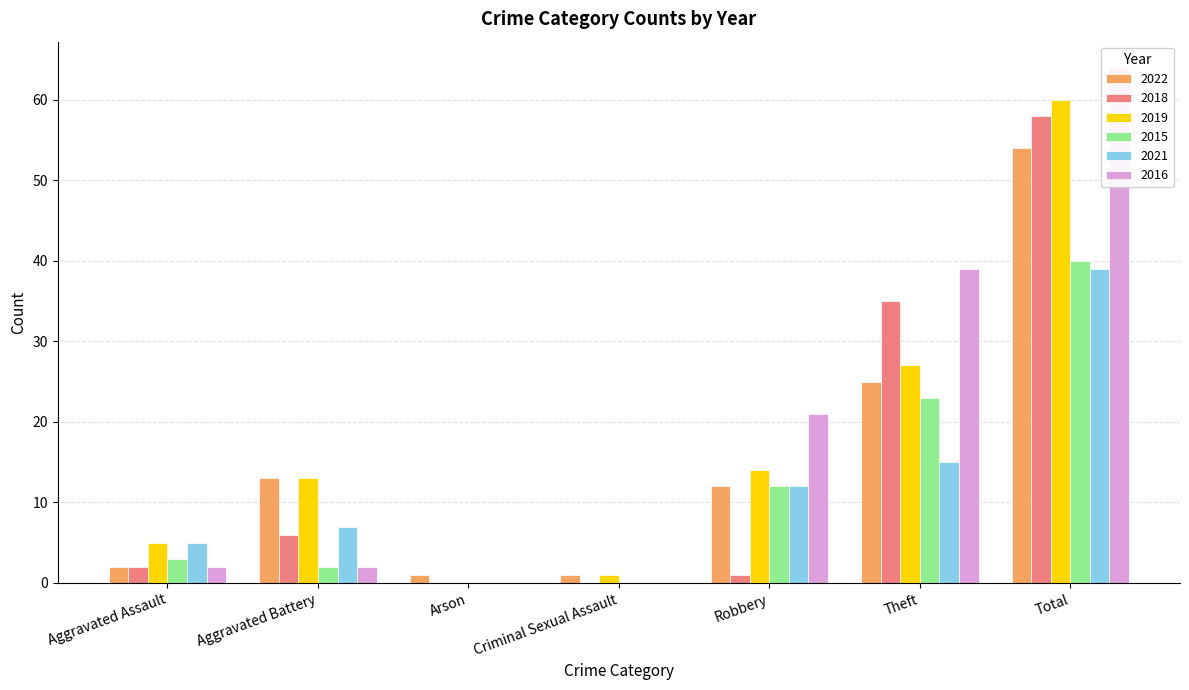

List the series in order of their peak value, highest first.

2016, 2019, 2018, 2022, 2015, 2021